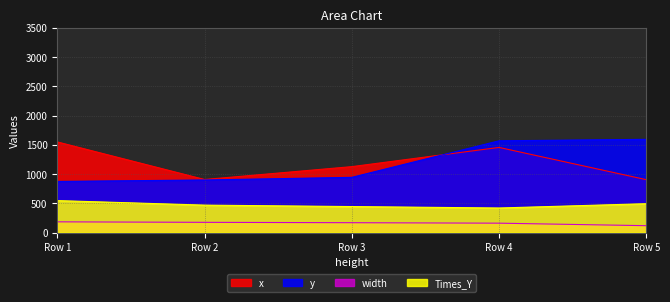

How many data points does each series have?

5